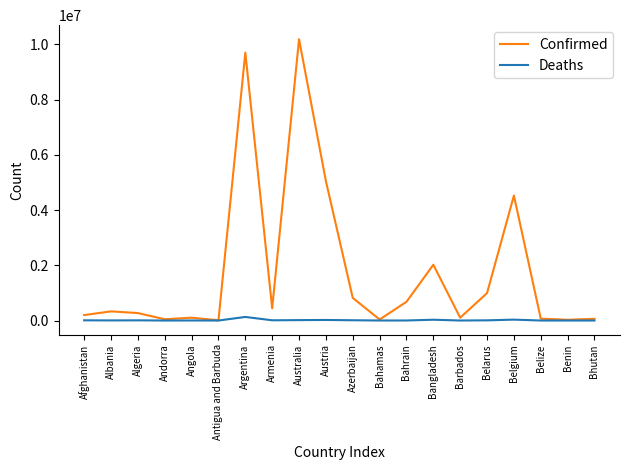

What are all the series names shown in the legend?

Confirmed, Deaths